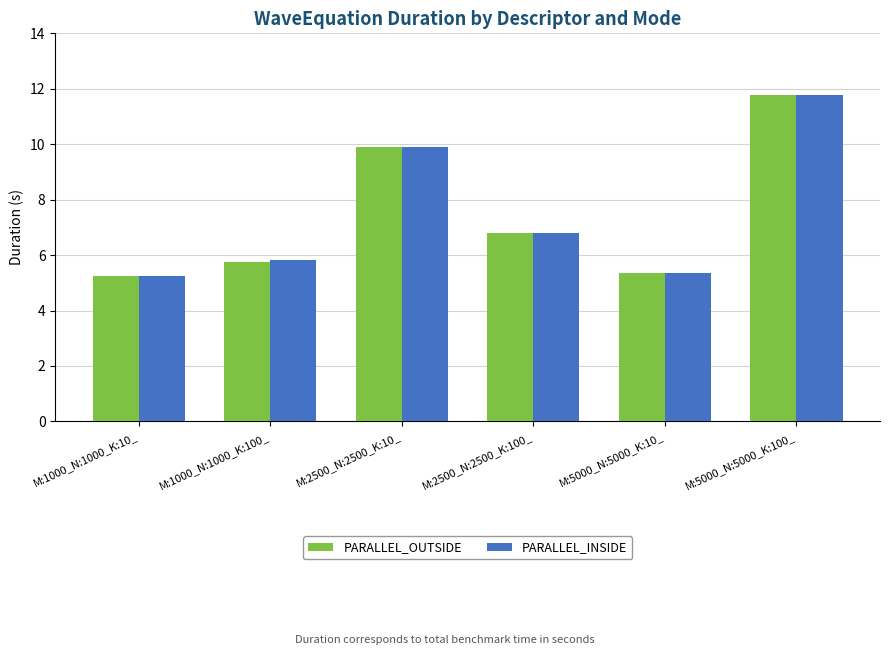

Reading left to right, list all the values displayed in this chart.

PARALLEL_OUTSIDE: M:1000_N:1000_K:10_=5.2	M:1000_N:1000_K:100_=5.7	M:2500_N:2500_K:10_=9.9	M:2500_N:2500_K:100_=6.8	M:5000_N:5000_K:10_=5.4	M:5000_N:5000_K:100_=11.8
PARALLEL_INSIDE: M:1000_N:1000_K:10_=5.3	M:1000_N:1000_K:100_=5.8	M:2500_N:2500_K:10_=9.9	M:2500_N:2500_K:100_=6.8	M:5000_N:5000_K:10_=5.4	M:5000_N:5000_K:100_=11.8